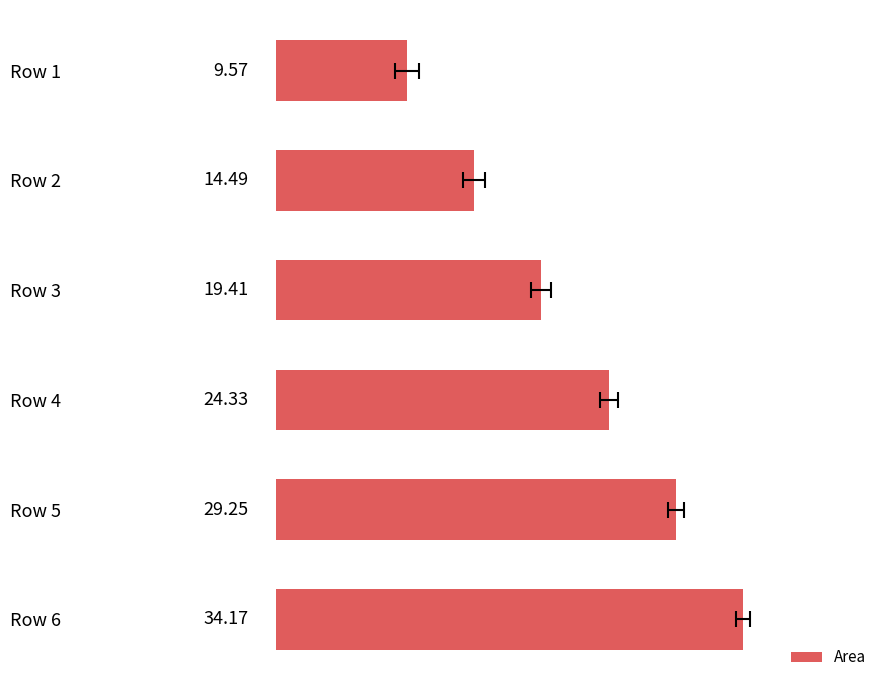

What is the change in value from Row 2 to Row 5?

+14.8